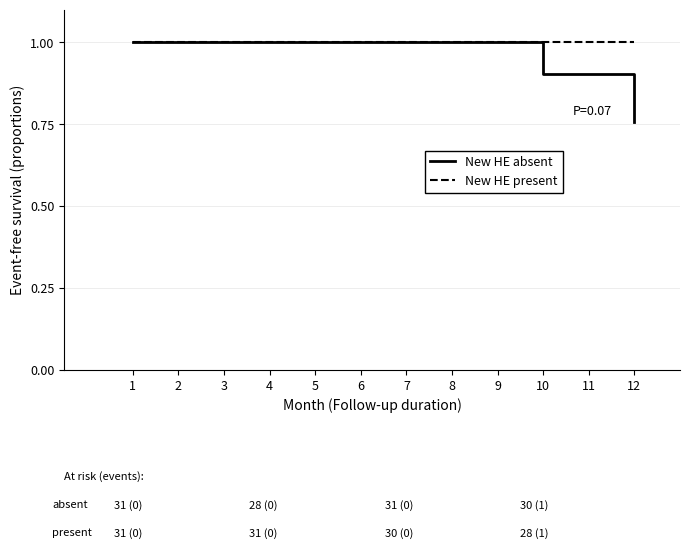

How many series are shown in this chart?

2